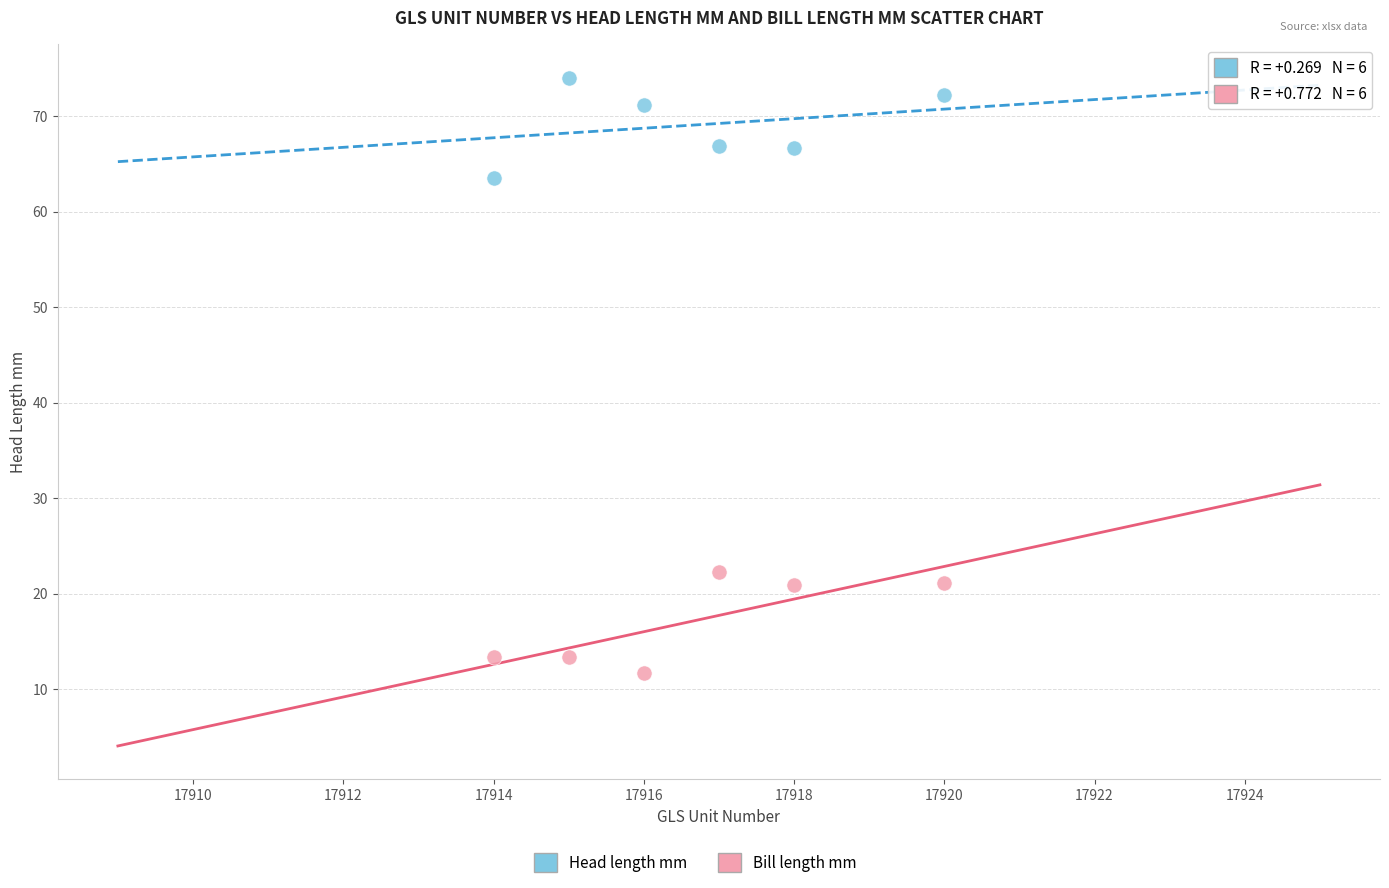

Across all data points, what is the range of X values (max minus min)?

6.0